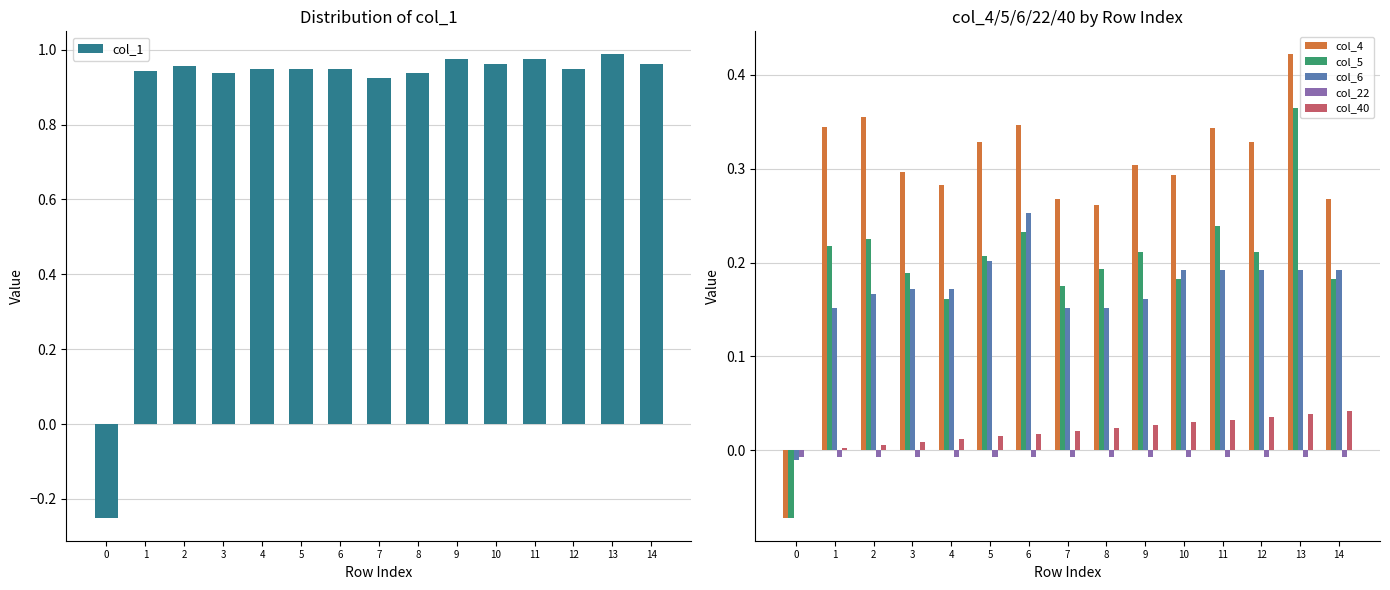

Which series has the largest total across all categories?

col_1